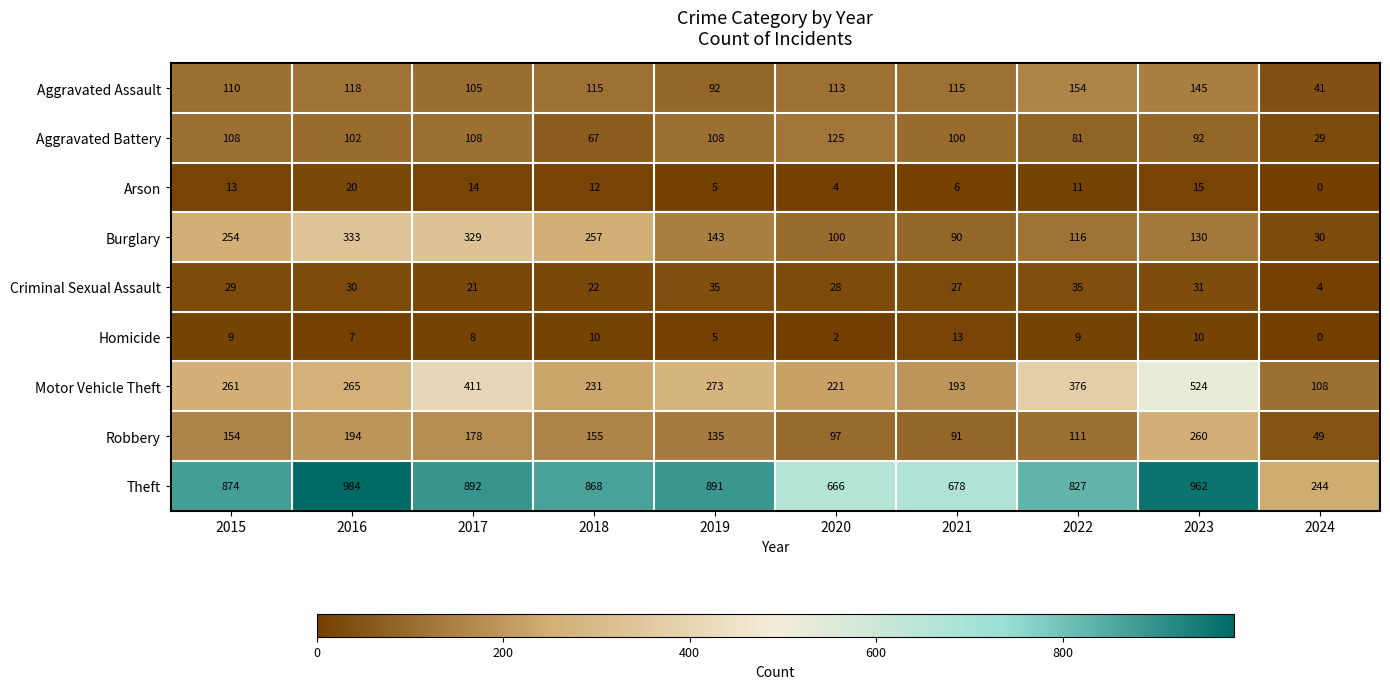

What is the spread (max minus min) of values at 2023?

952